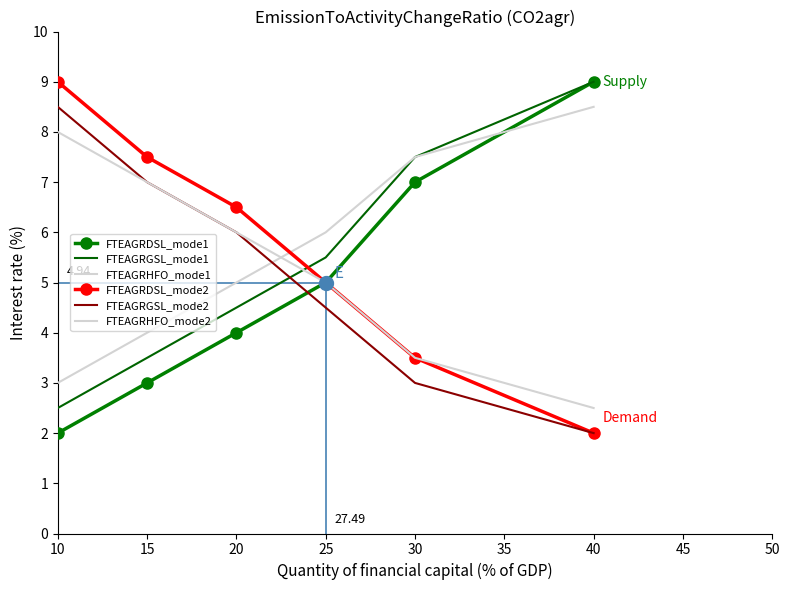

Reading left to right, what are all the values shown in this chart?

FTEAGRDSL_mode1: 2.0	3.0	4.0	5.0	7.0	9.0
FTEAGRGSL_mode1: 2.5	3.5	4.5	5.5	7.5	9.0
FTEAGRHFO_mode1: 3.0	4.0	5.0	6.0	7.5	8.5
FTEAGRDSL_mode2: 9.0	7.5	6.5	5.0	3.5	2.0
FTEAGRGSL_mode2: 8.5	7.0	6.0	4.5	3.0	2.0
FTEAGRHFO_mode2: 8.0	7.0	6.0	5.0	3.5	2.5